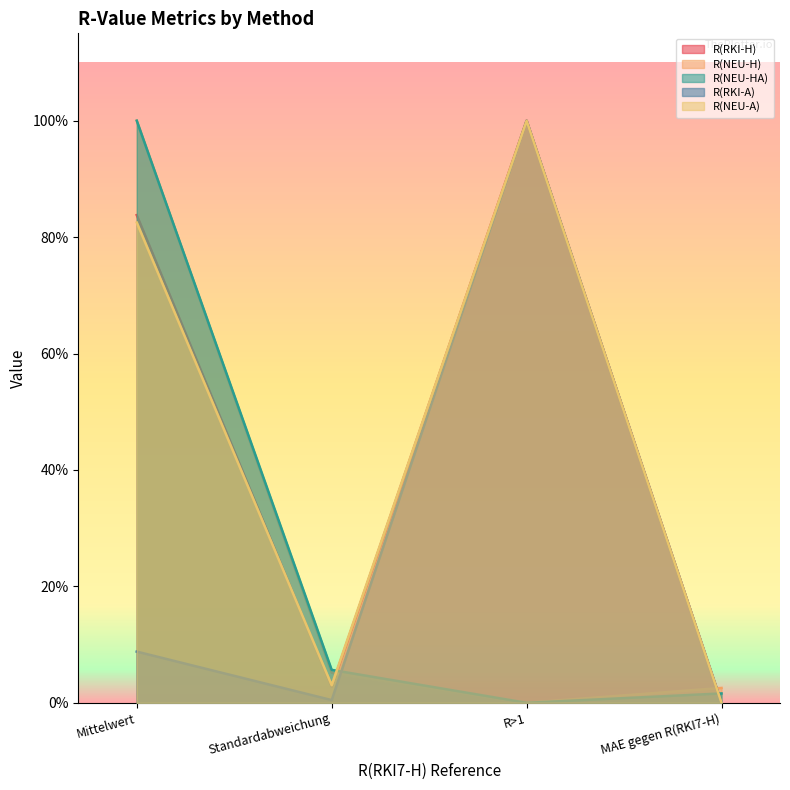

Reading left to right, transcribe all the data shown in this chart.

R(RKI-H): 0.8	0.0	1.0	0.0
R(NEU-H): 1.0	0.1	0.0	0.0
R(NEU-HA): 1.0	0.1	0.0	0.0
R(RKI-A): 0.1	0.0	1.0	0.0
R(NEU-A): 0.8	0.0	1.0	0.0